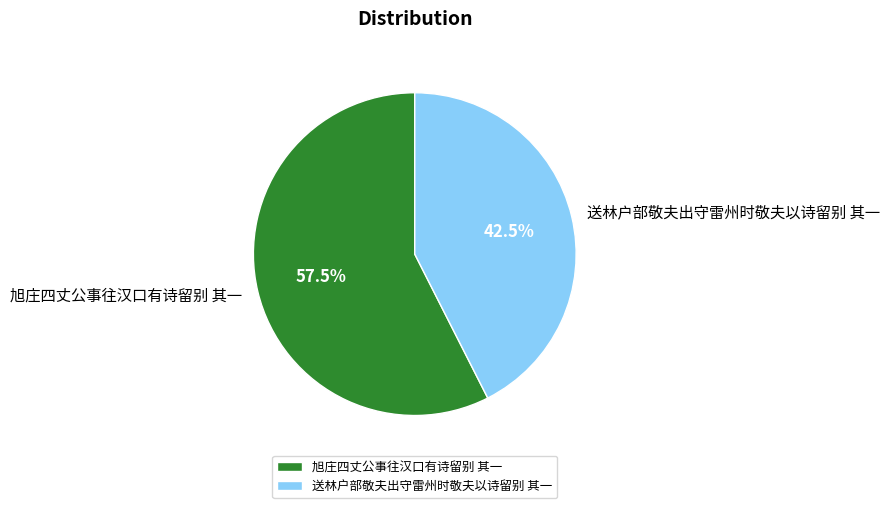

Count the number of slices in the pie.

2